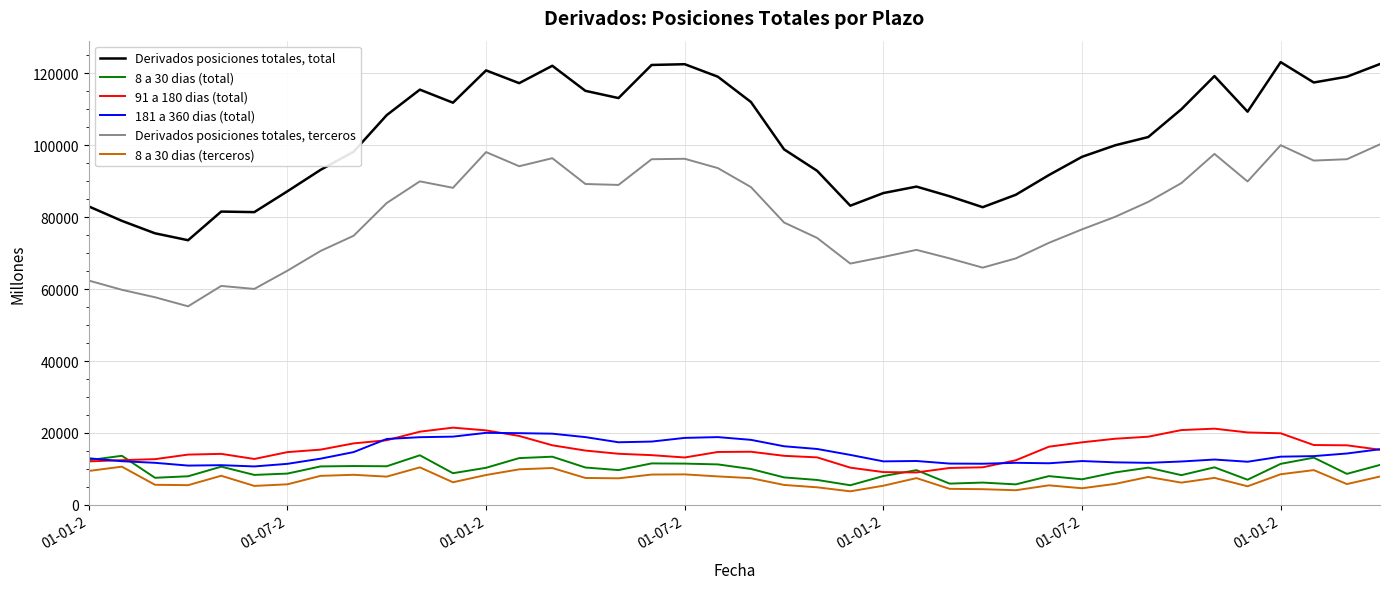

True or false: 8 a 30 dias (terceros) and 181 a 360 dias (total) cross at least once.

False